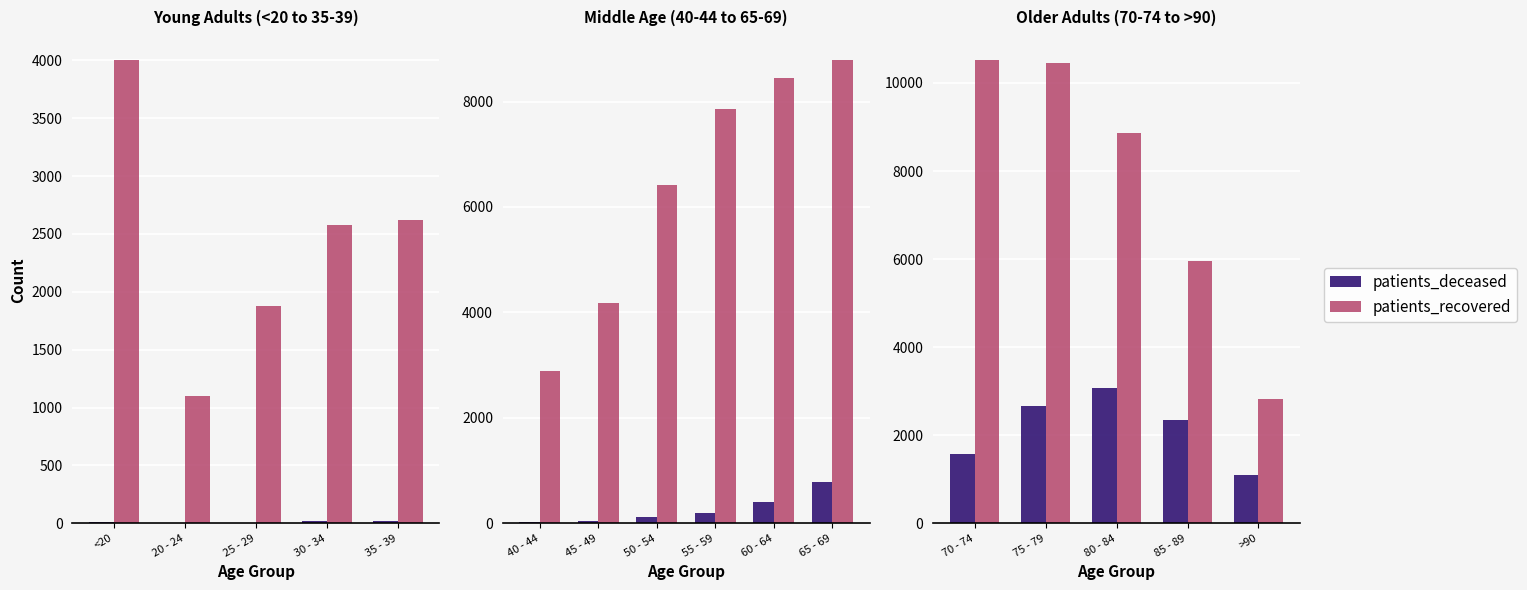

Between 70 - 74 and >90, which is larger?

70 - 74